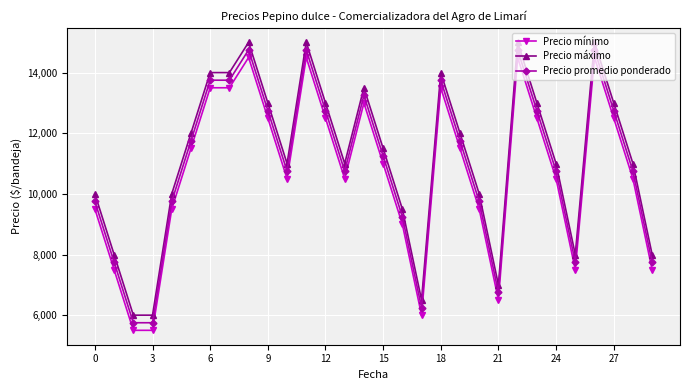

True or false: Precio promedio ponderado and Precio mínimo intersect in this chart.

False